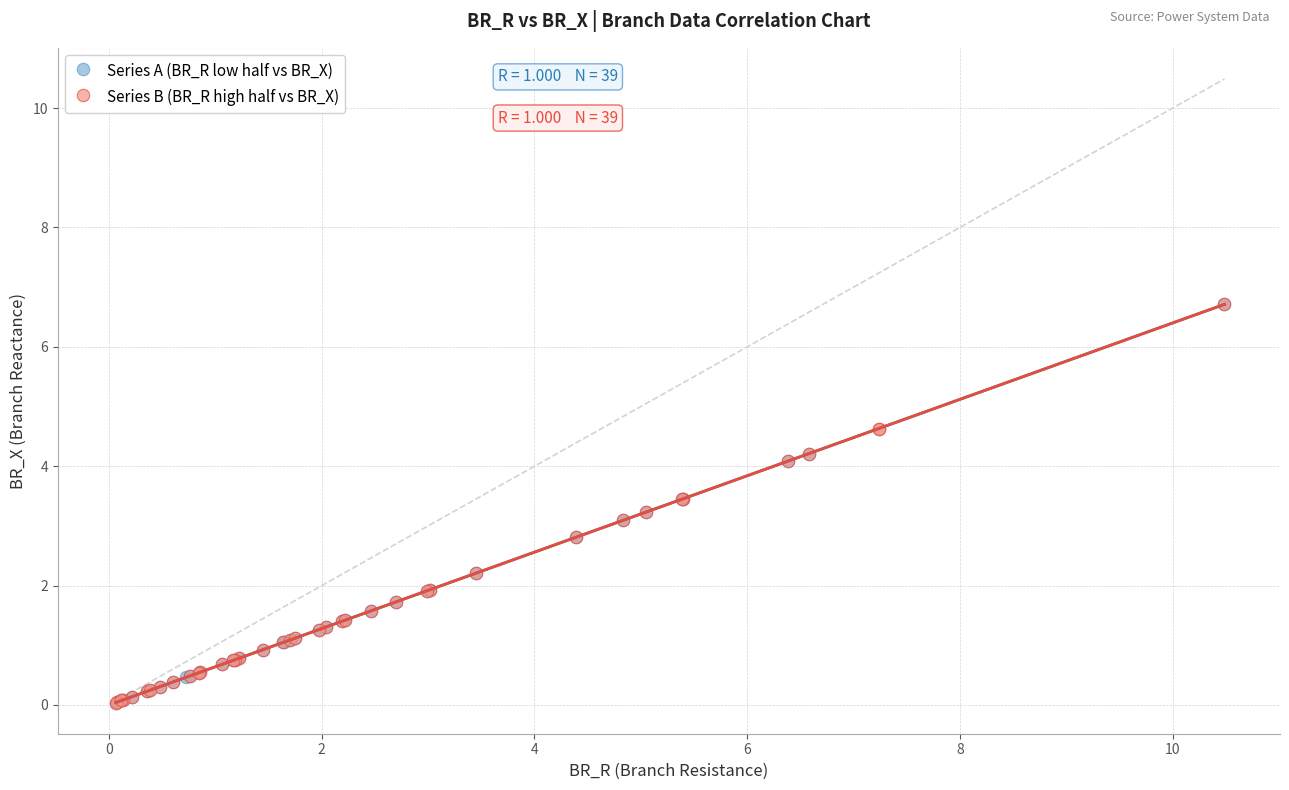

What are all the series names shown in the legend?

Series A (BR_R low half vs BR_X), Series B (BR_R high half vs BR_X)